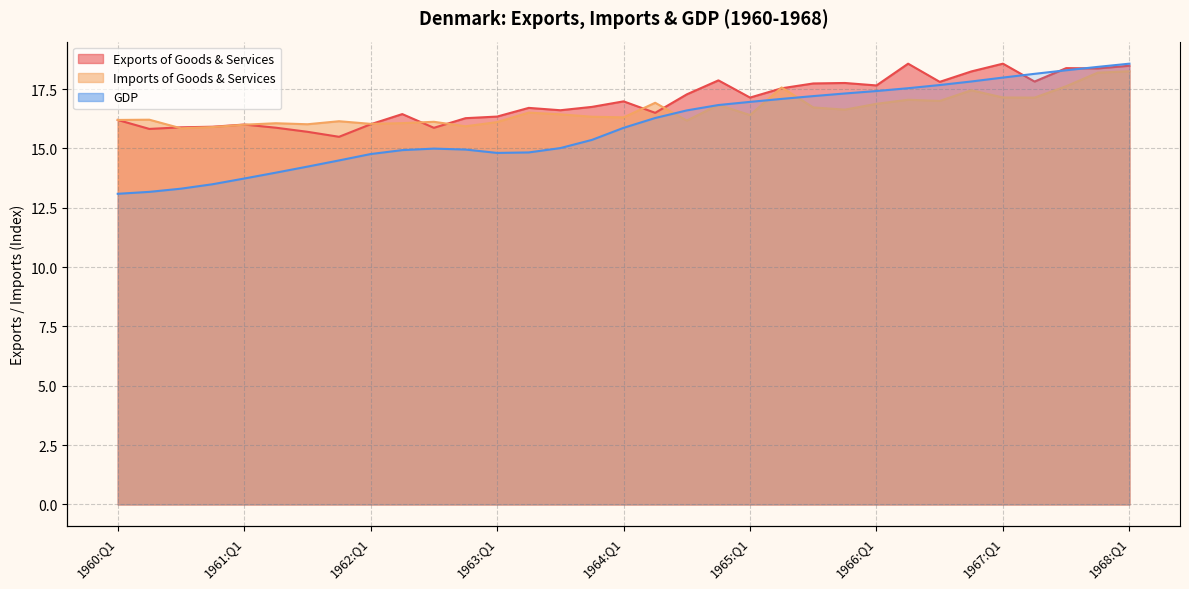

Reading left to right, list all the values displayed in this chart.

Exports of Goods & Services: 16.2	15.8	15.9	15.9	16.0	15.9	15.7	15.5	16.0	16.4	15.9	16.3	16.3	16.7	16.6	16.8	17.0	16.5	17.3	17.9	17.1	17.5	17.7	17.8	17.7	18.6	17.8	18.2	18.6	17.8	18.4	18.4	18.5
Imports of Goods & Services: 16.2	16.2	15.8	15.9	16.0	16.1	16.0	16.1	16.0	16.1	16.1	15.9	16.1	16.5	16.4	16.3	16.3	16.9	16.2	16.8	16.4	17.6	16.7	16.6	16.9	17.1	17.0	17.5	17.1	17.1	17.6	18.2	18.3
GDP: 19.6	19.8	20.0	20.2	20.6	21.0	21.3	21.7	22.1	22.4	22.5	22.4	22.2	22.2	22.5	23.0	23.8	24.4	24.9	25.2	25.4	25.6	25.8	26.0	26.1	26.3	26.5	26.7	27.0	27.2	27.4	27.7	27.9